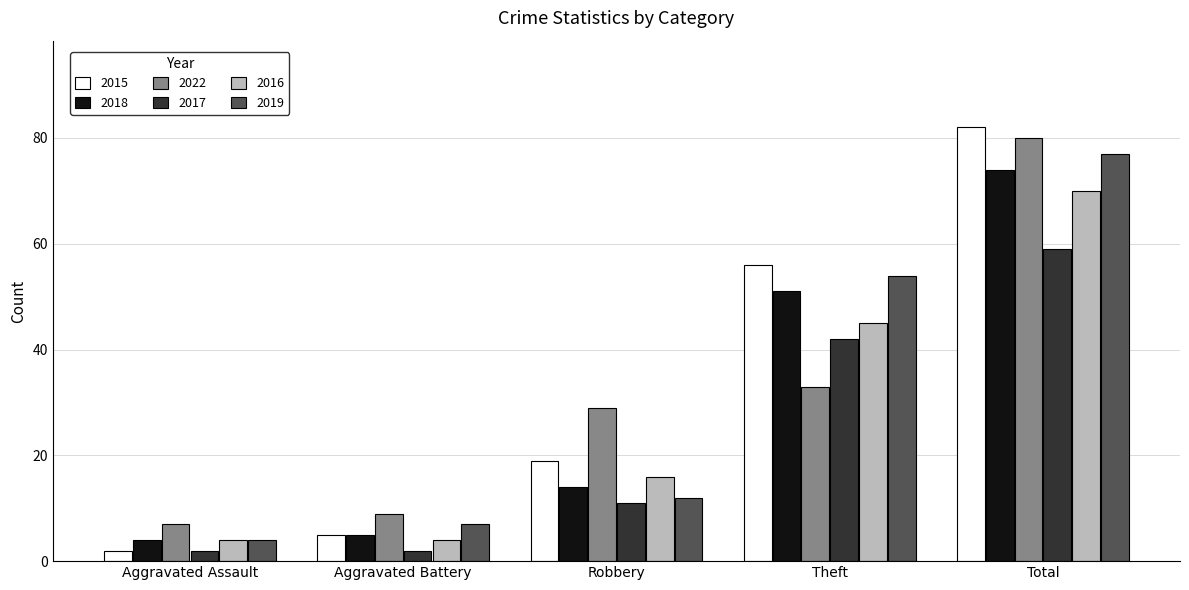

What is the difference between the second highest and second lowest values in the 2018 series?

46